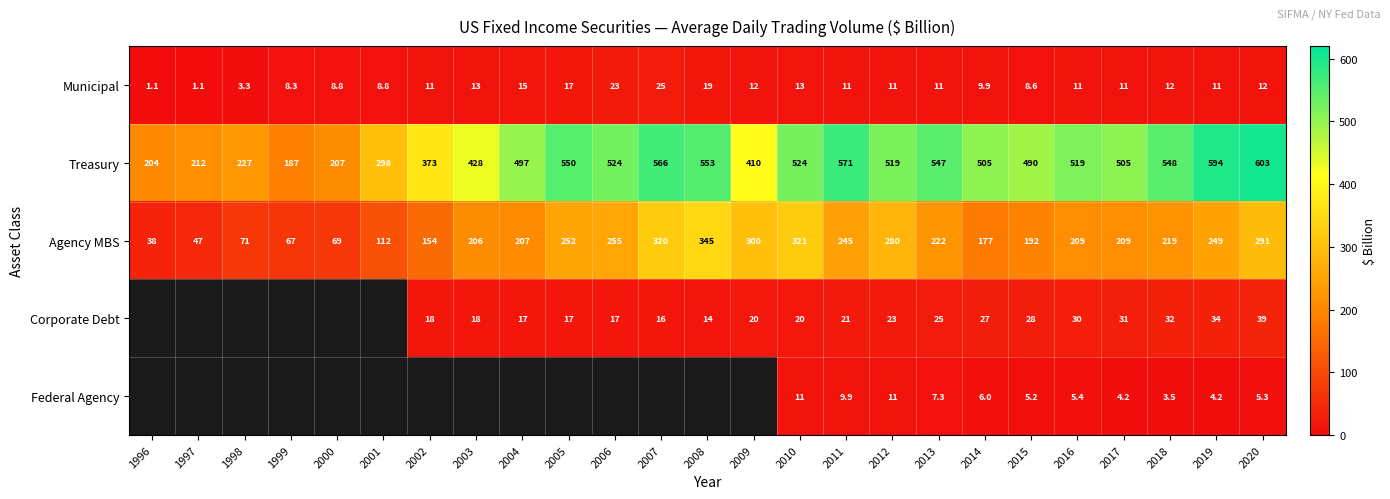

What is the approximate value of Municipal at 1997?

1.1